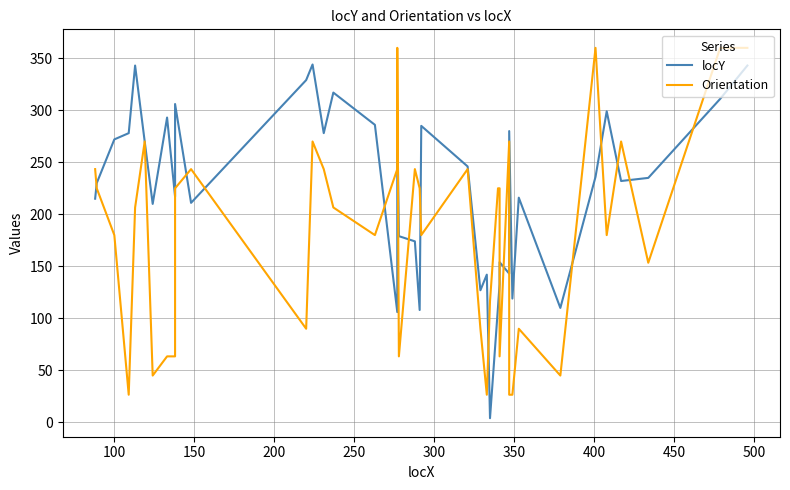

Which series has the largest total across all categories?

locY